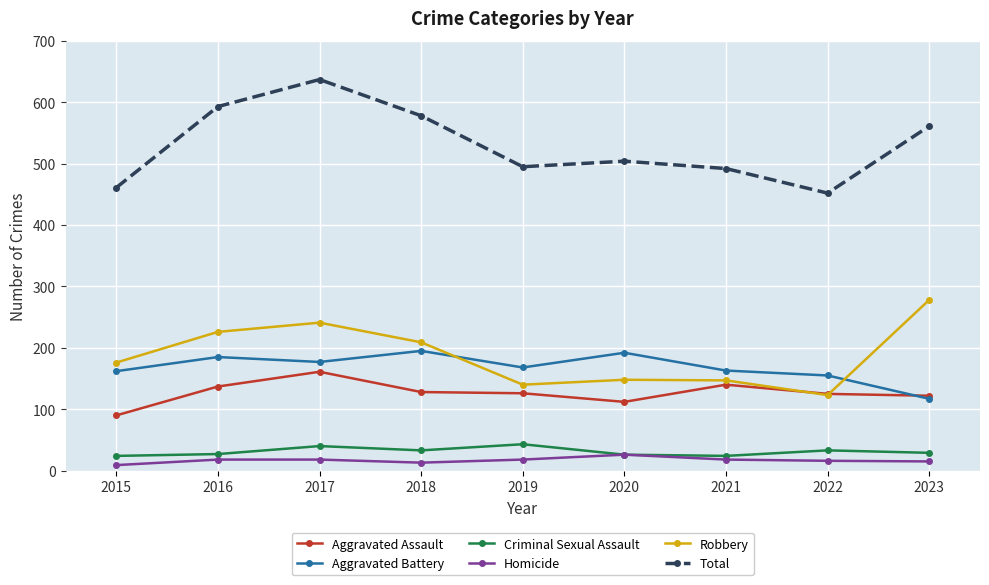

What is the spread (max minus min) of values at 2018?

565